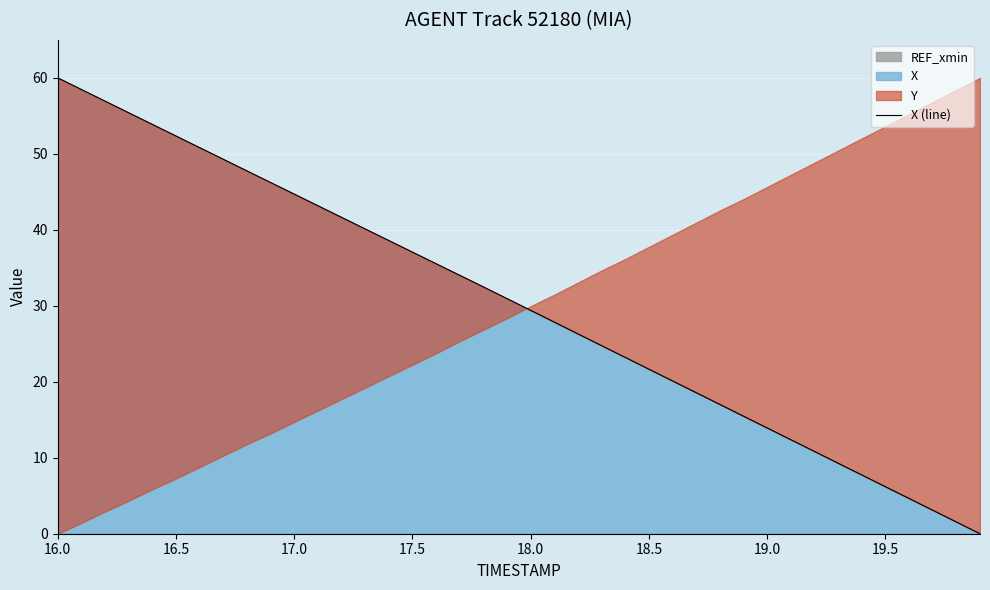

Which category has the highest value in the X series?

16.0